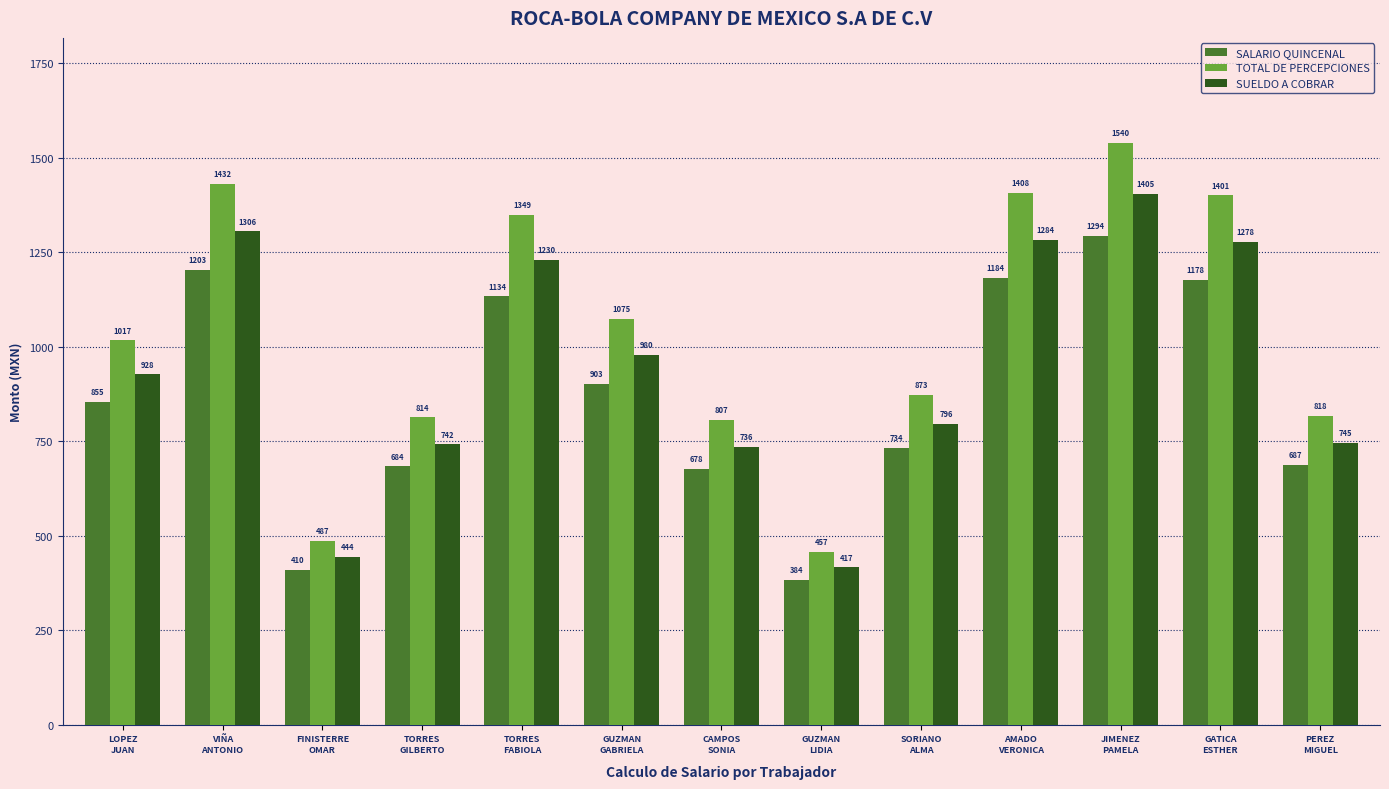

At how many categories does at least one series exceed 810?

10